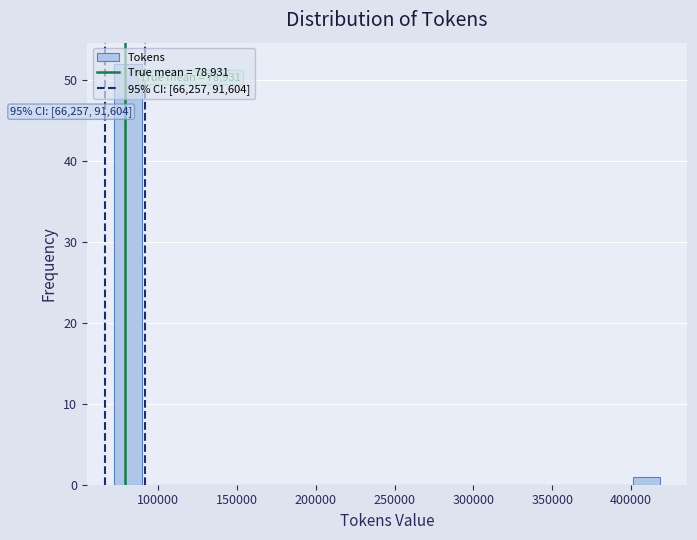

Around what value on the x-axis is the tallest bar? Give the approximate position of its centre, as read against the axis.

80000